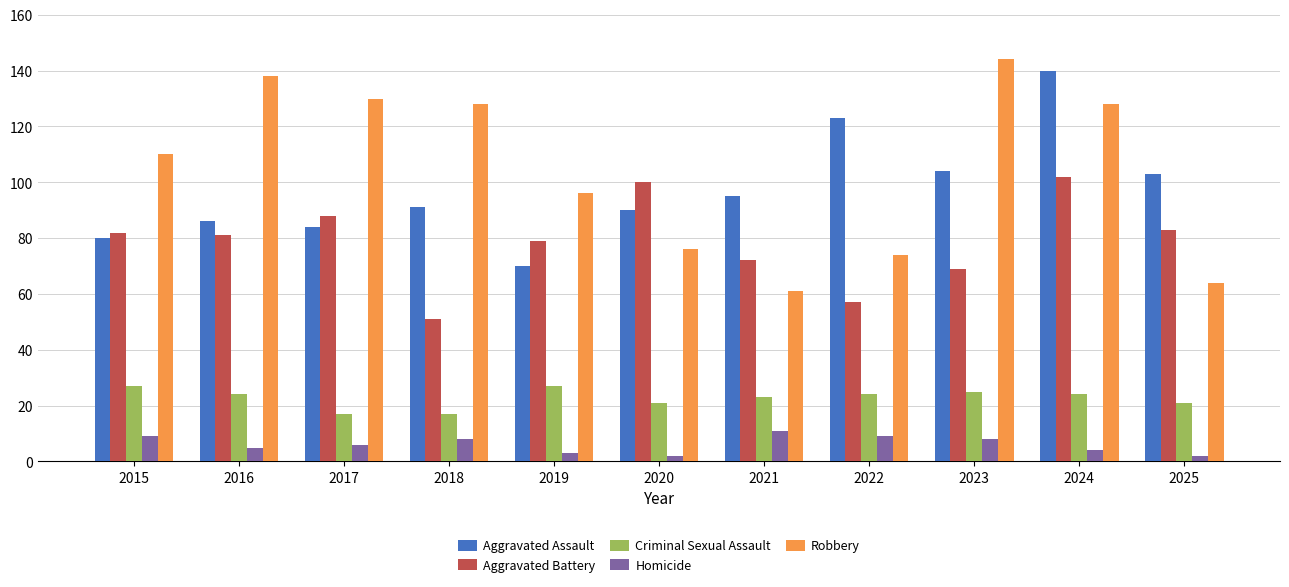

Is the value of Aggravated Assault at 2017 greater than the value of Aggravated Battery at 2018?

Yes